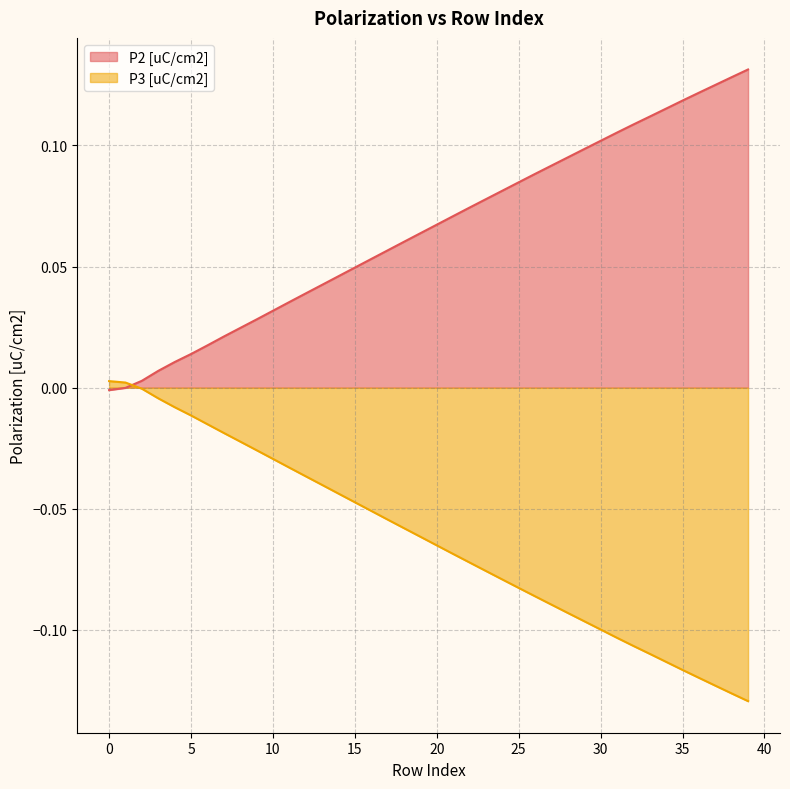

Rank the series by their average value, from highest to lowest.

P2 [uC/cm2], P3 [uC/cm2]